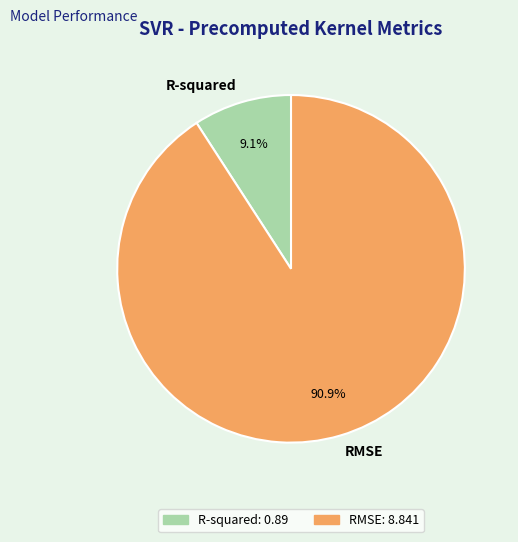

To the nearest percent, what is the combined percentage of R-squared and RMSE?

100%